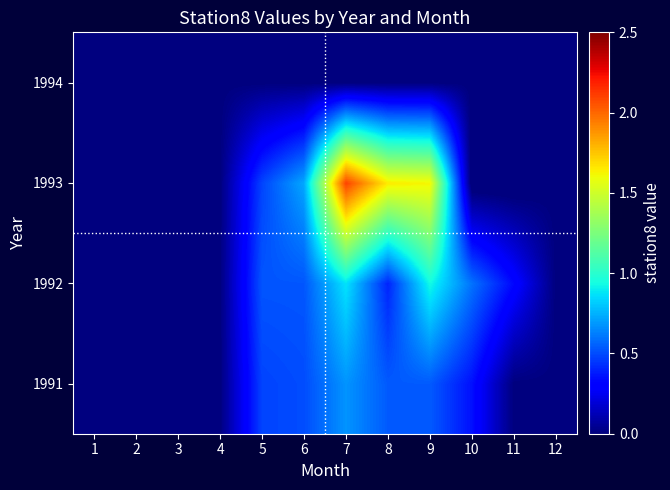

Which category has the lowest value across all series?

10